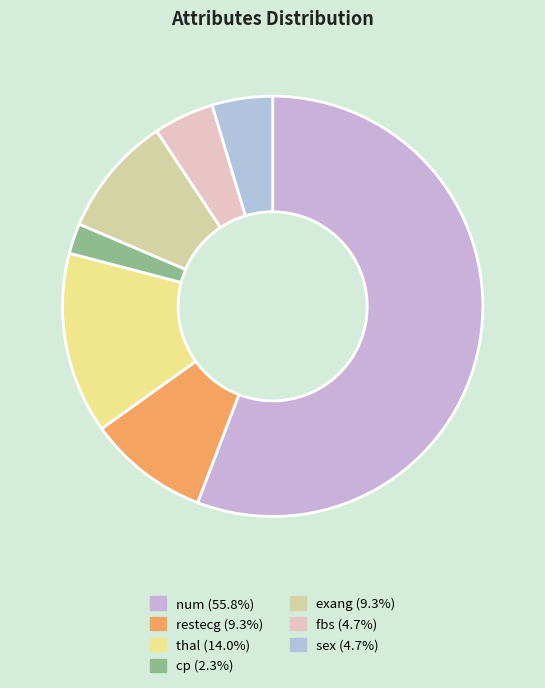

Is it true that fbs is 5% of the pie?

True